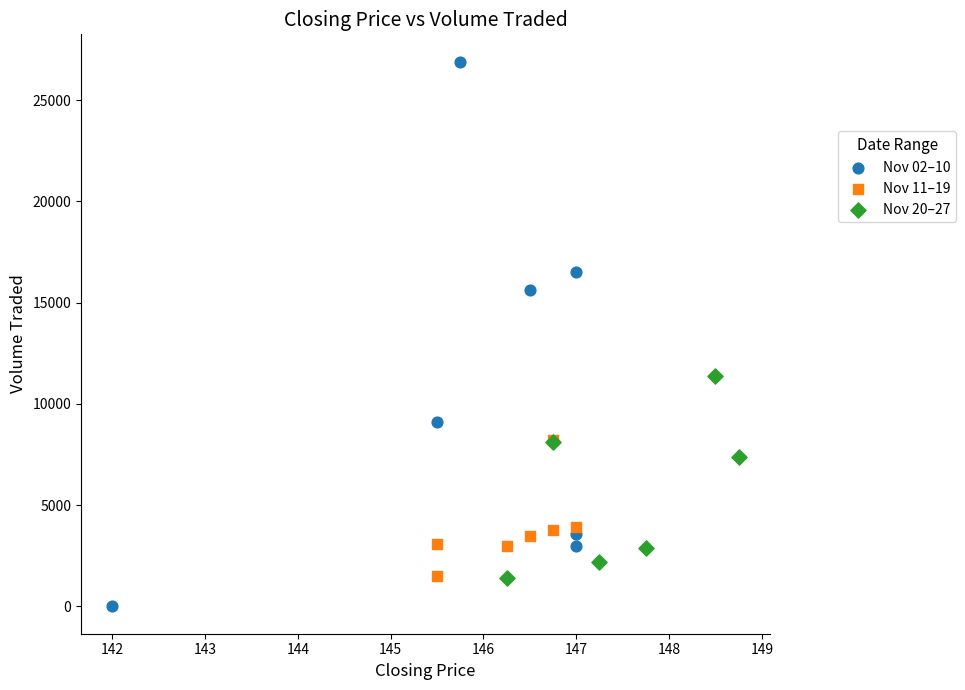

Which series has the widest spread of Y values?

Nov 02–10